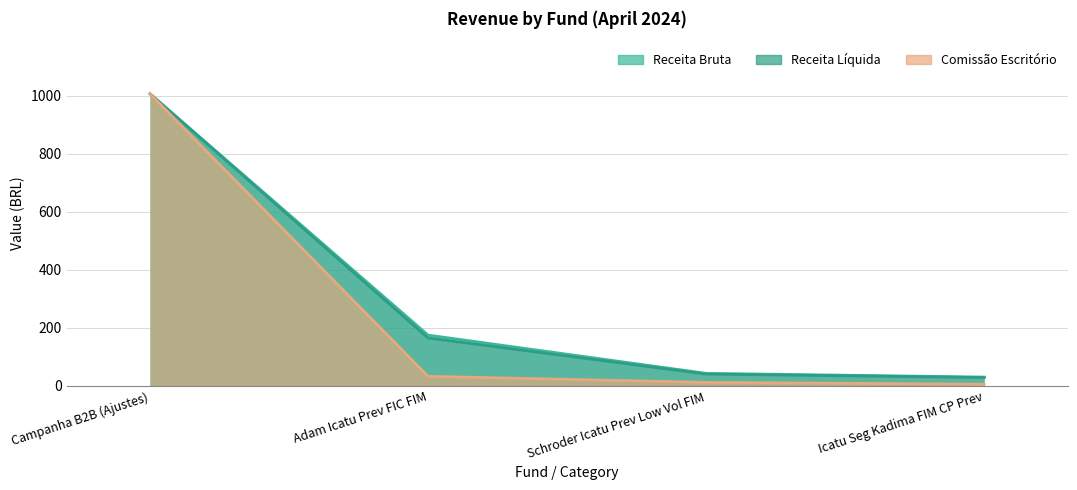

Which series has the largest total across all categories?

Receita Bruta